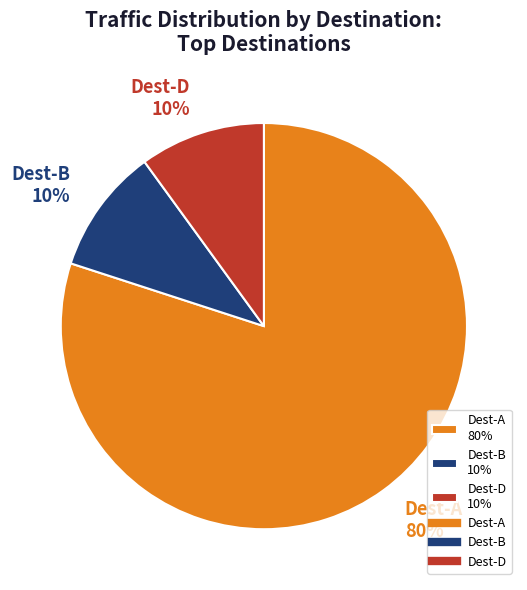

Is Dest-D 10% the majority of the pie?

No